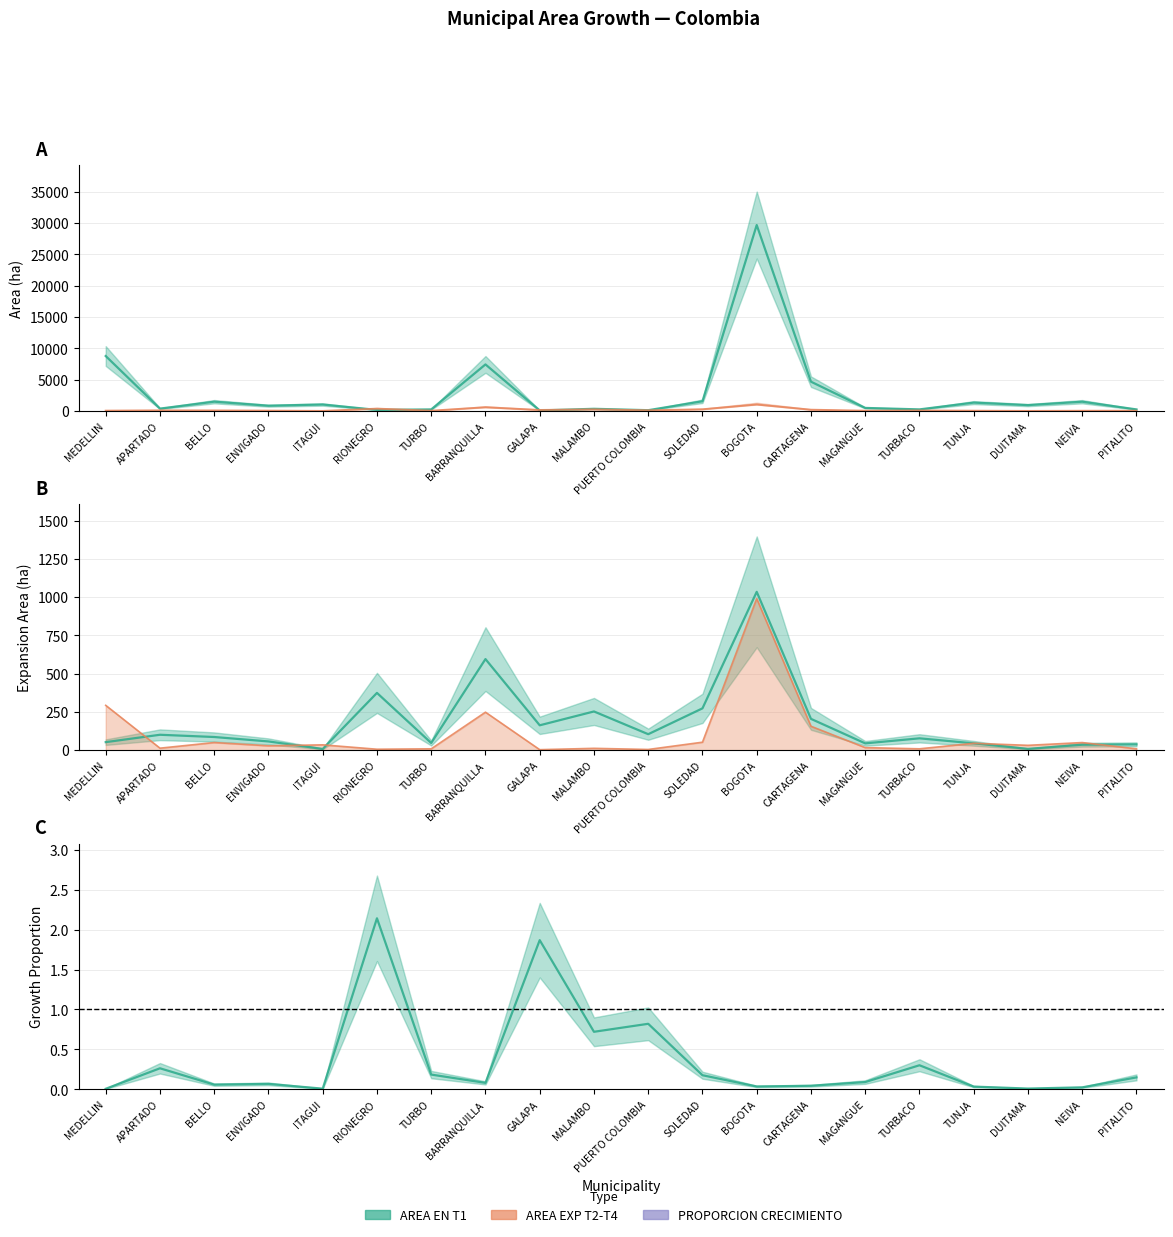

How many data points in AREA EN T1 are above 939?

10